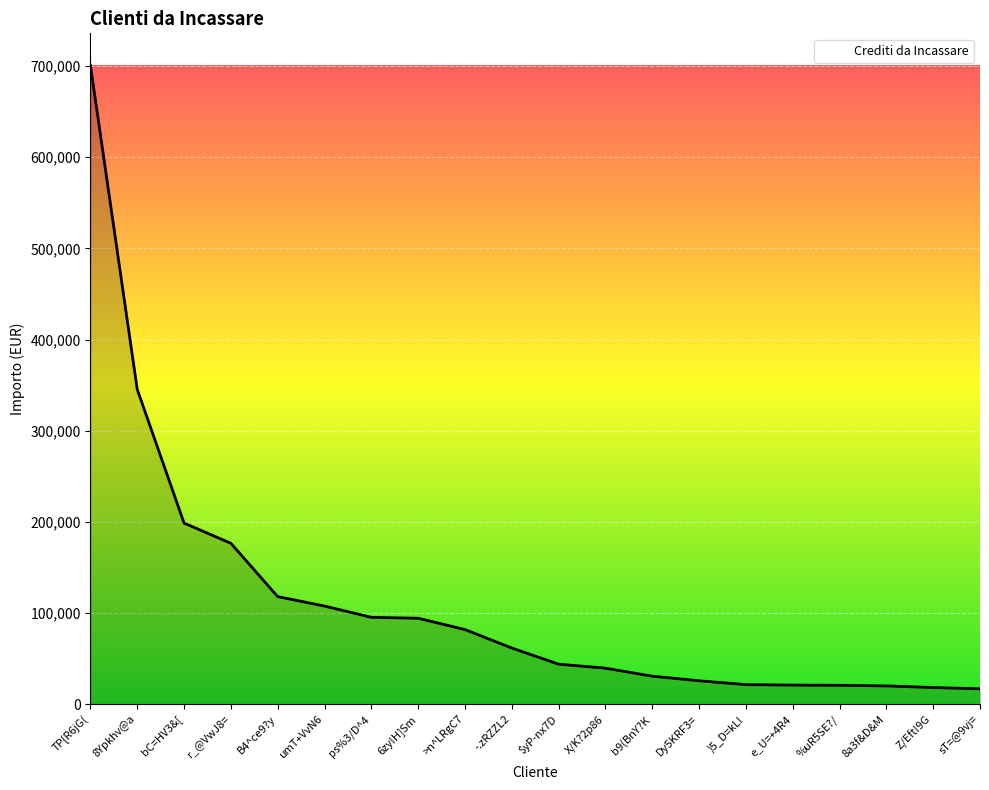

The value at $yP-nx7D is 43840.0. True or false?

True